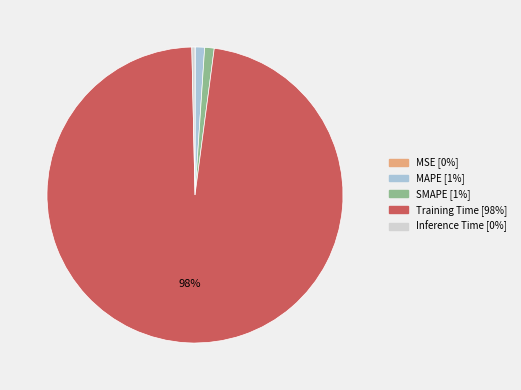

Which has a higher value, Inference Time or SMAPE?

SMAPE